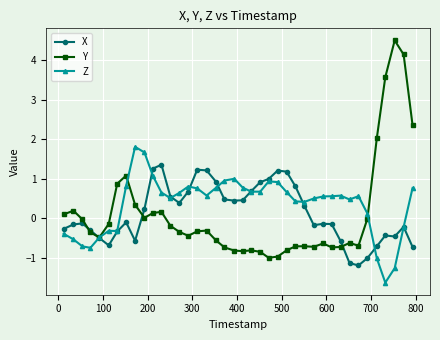

How many values in the Z series exceed 0?

29